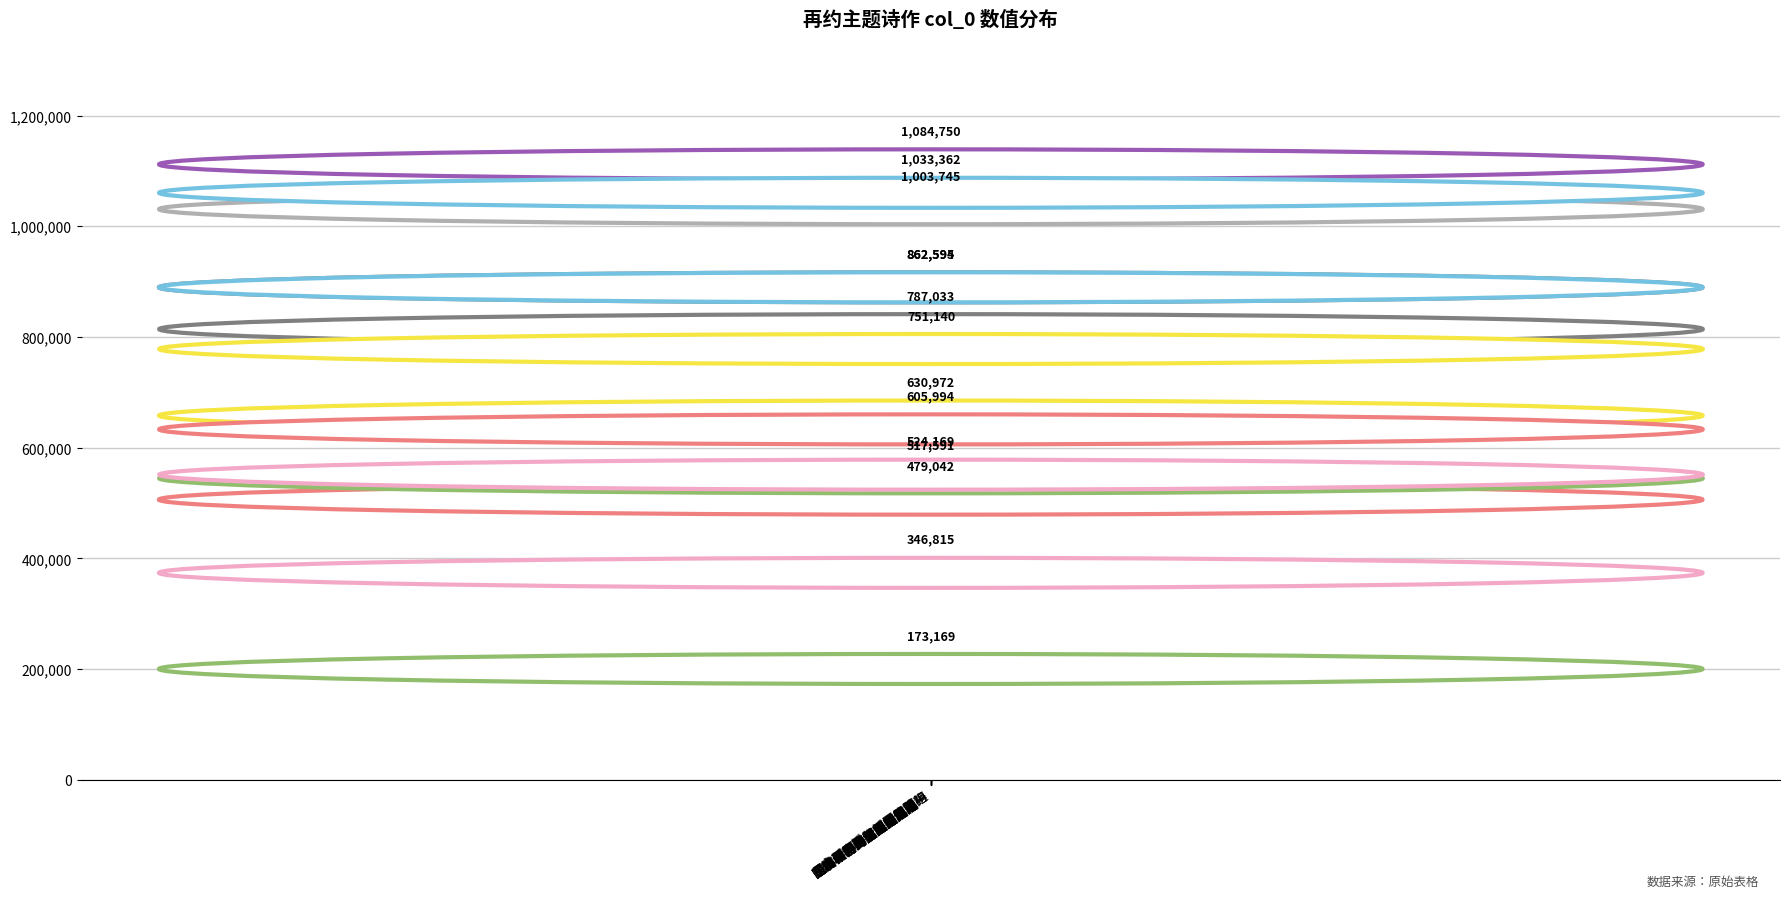

How many values are below 751140?

7